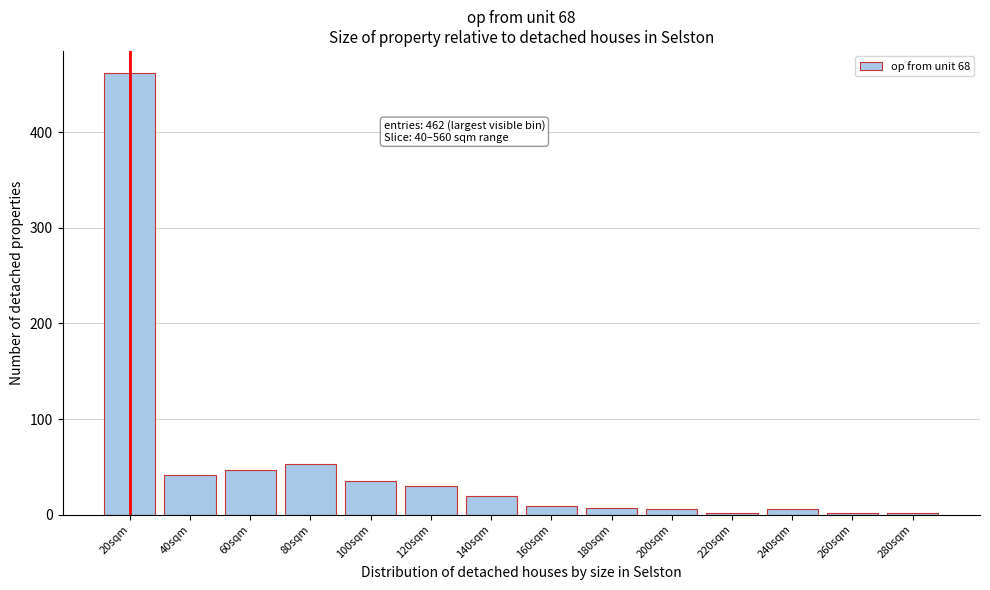

What is the sum of all values?

722